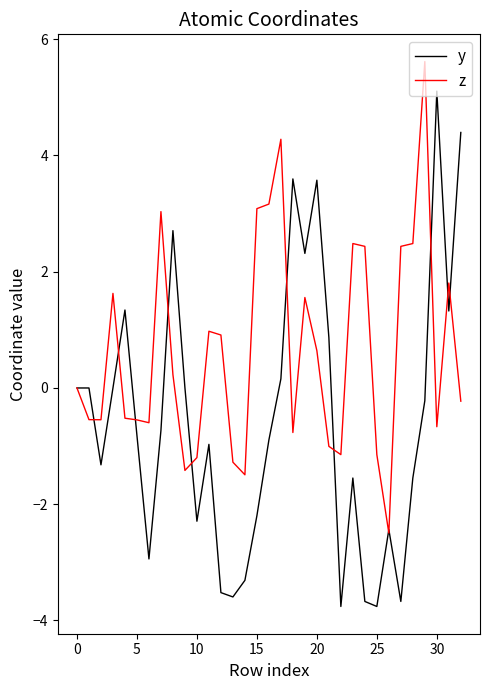

How many series are shown in this chart?

2